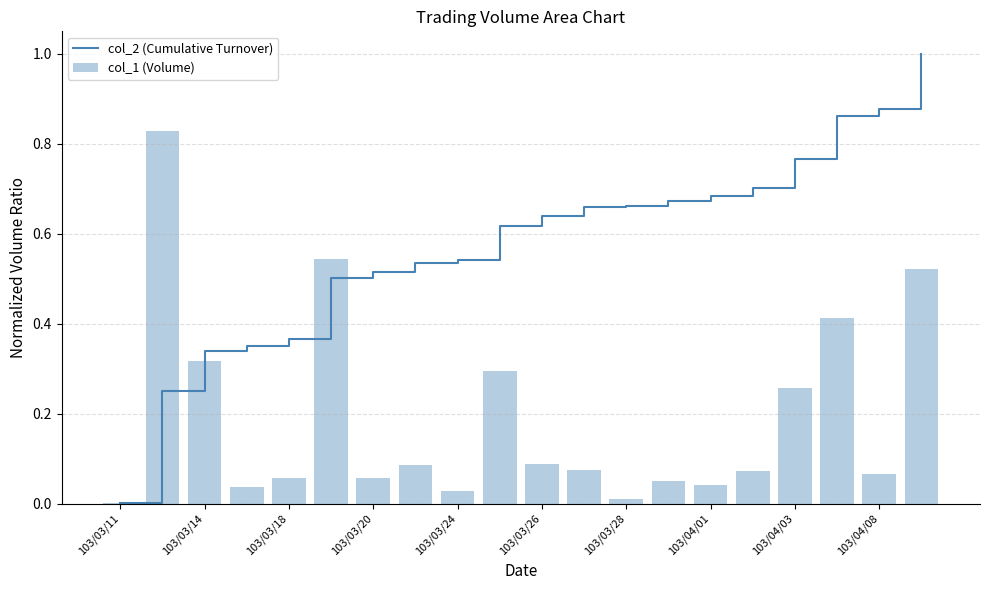

Is the value of col_1 (Volume) at 103/03/28 greater than the value of col_2 (Cumulative Turnover) at 103/03/14?

No